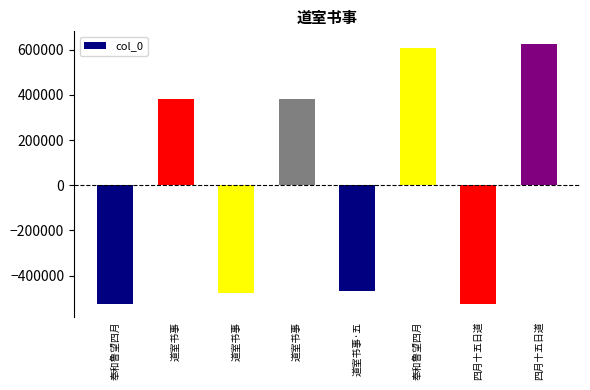

At which label is the value closest to 49639?

道室书事